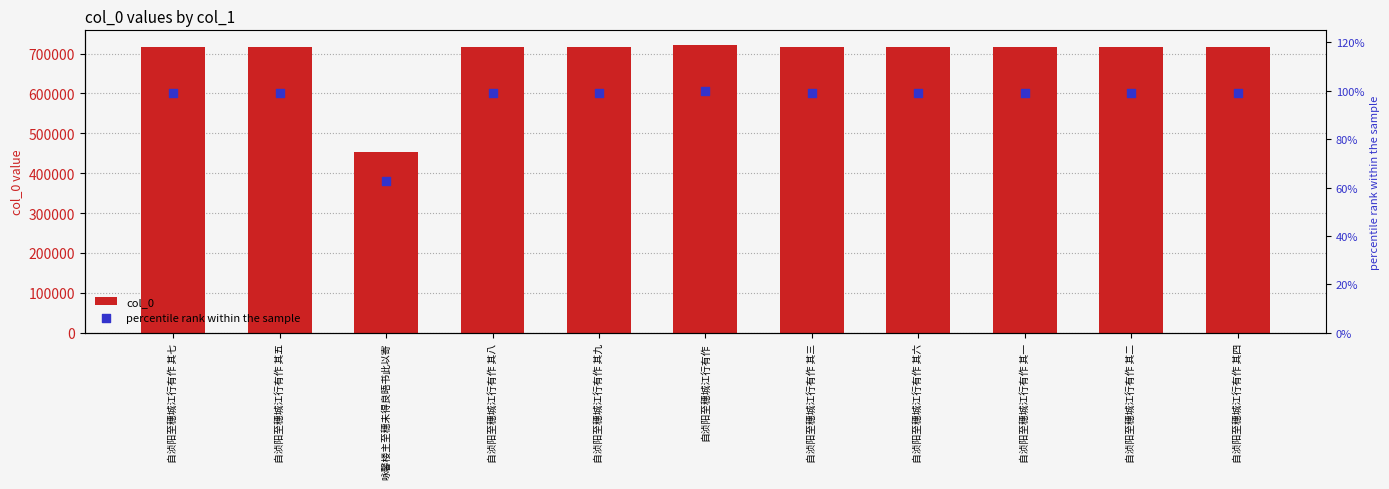

Which series contains the lowest Y value?

percentile rank within the sample